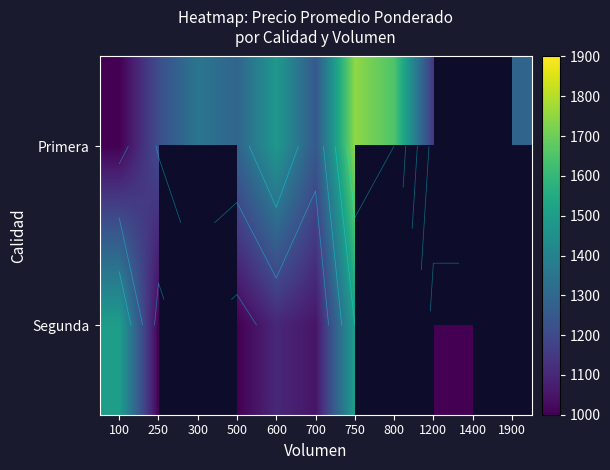

What is the difference between the maximum and second lowest values in the Primera series?

750.0